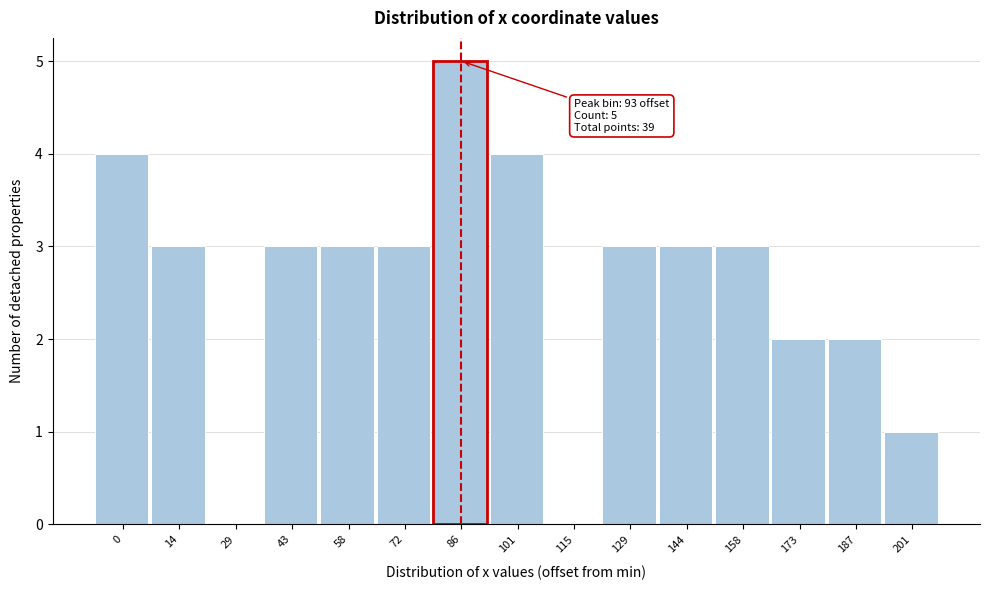

Reading right to left, extract all data points from this chart.

201=1	187=2	173=2	158=3	144=3	129=3	115=0	101=4	86=5	72=3	58=3	43=3	29=0	14=3	0=4